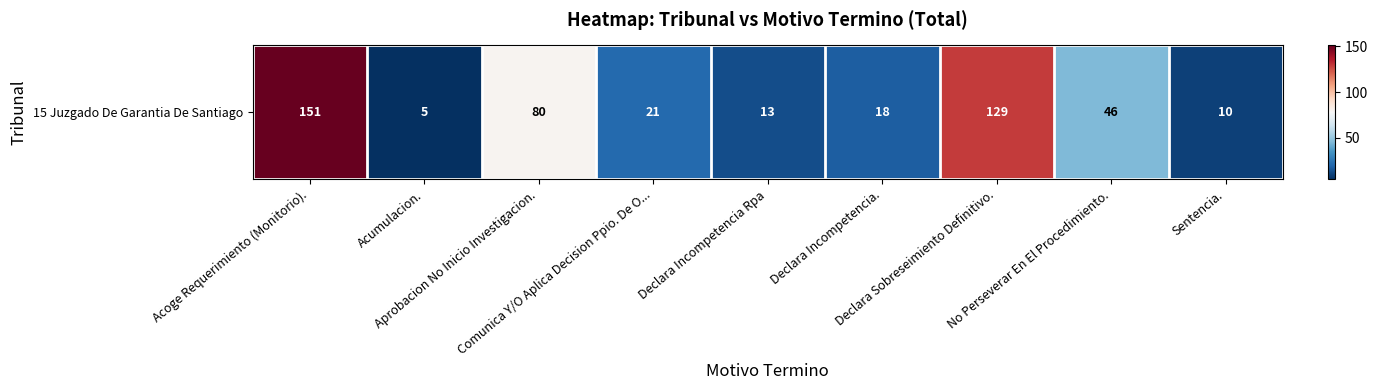

Reading left to right, what are all the values shown in this chart?

151	5	80	21	13	18	129	46	10